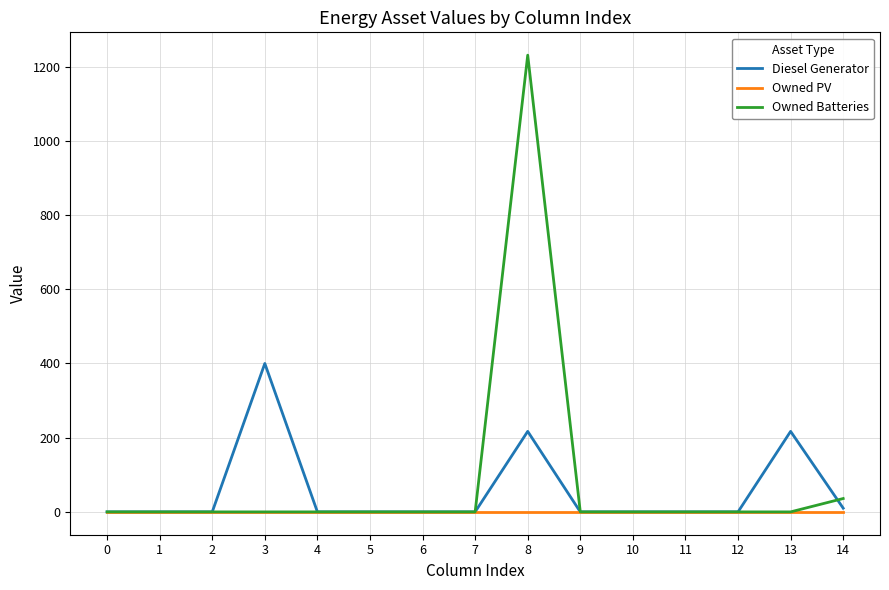

Between 3 and 4, which series saw the biggest shift?

Diesel Generator